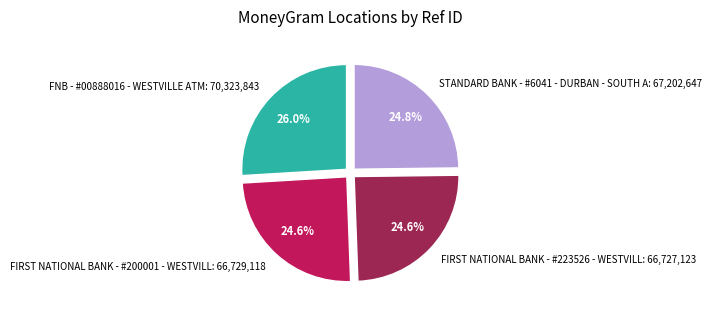

Which category has the biggest portion of the pie?

FNB - #00888016 - WESTVILLE ATM